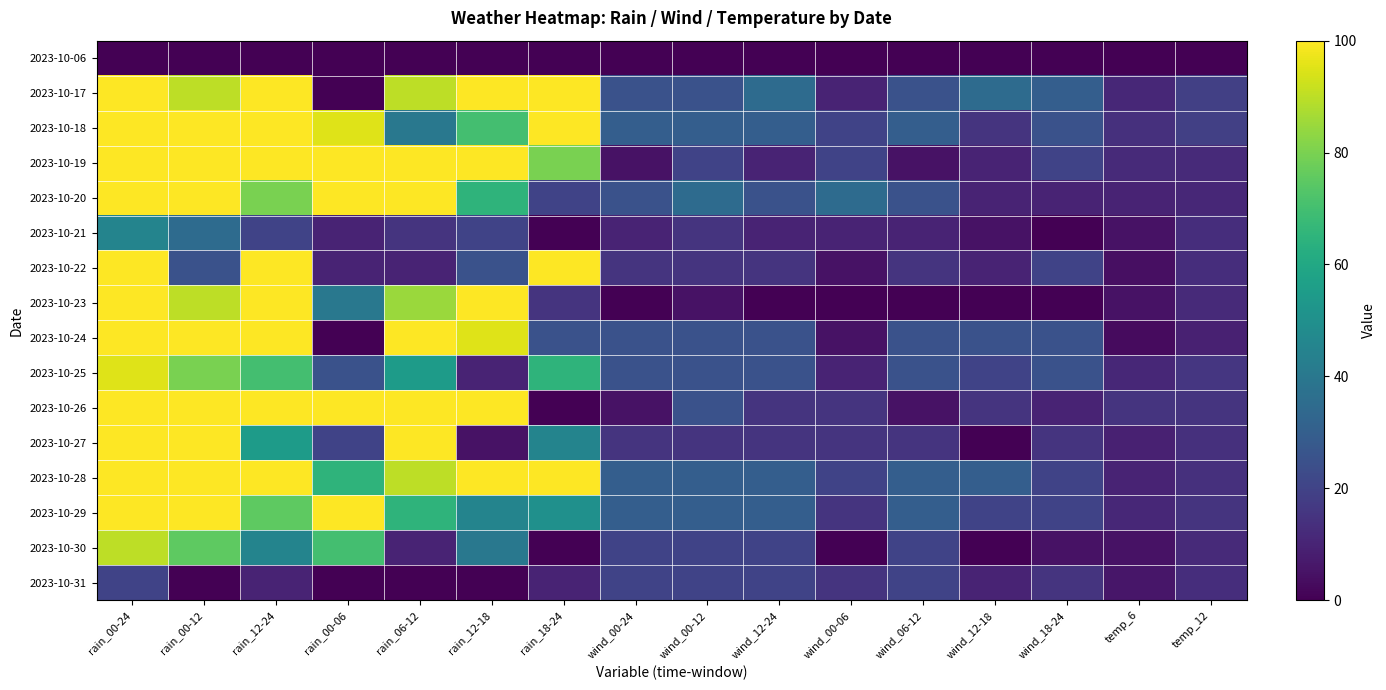

What is the spread (max minus min) of values at wind_06-12?

30